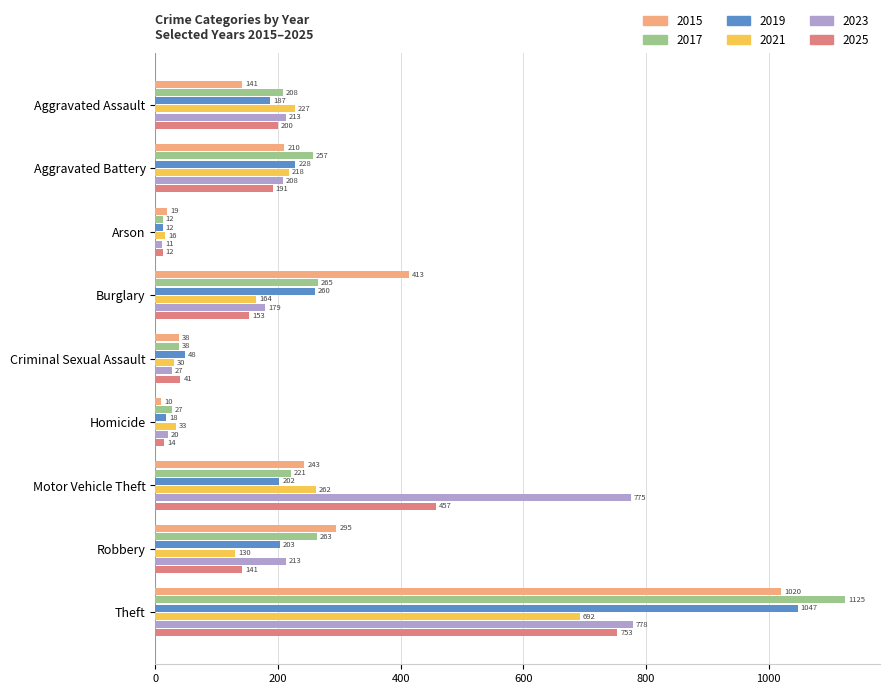

How many values in the 2021 series are below 164?

4